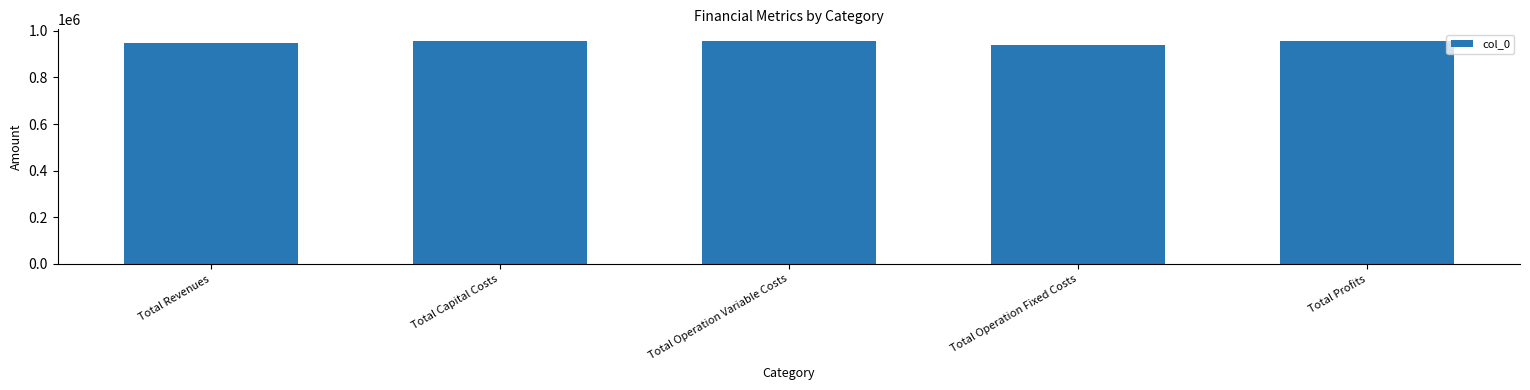

What is the label of the 2nd bar from the left?

Total Capital Costs